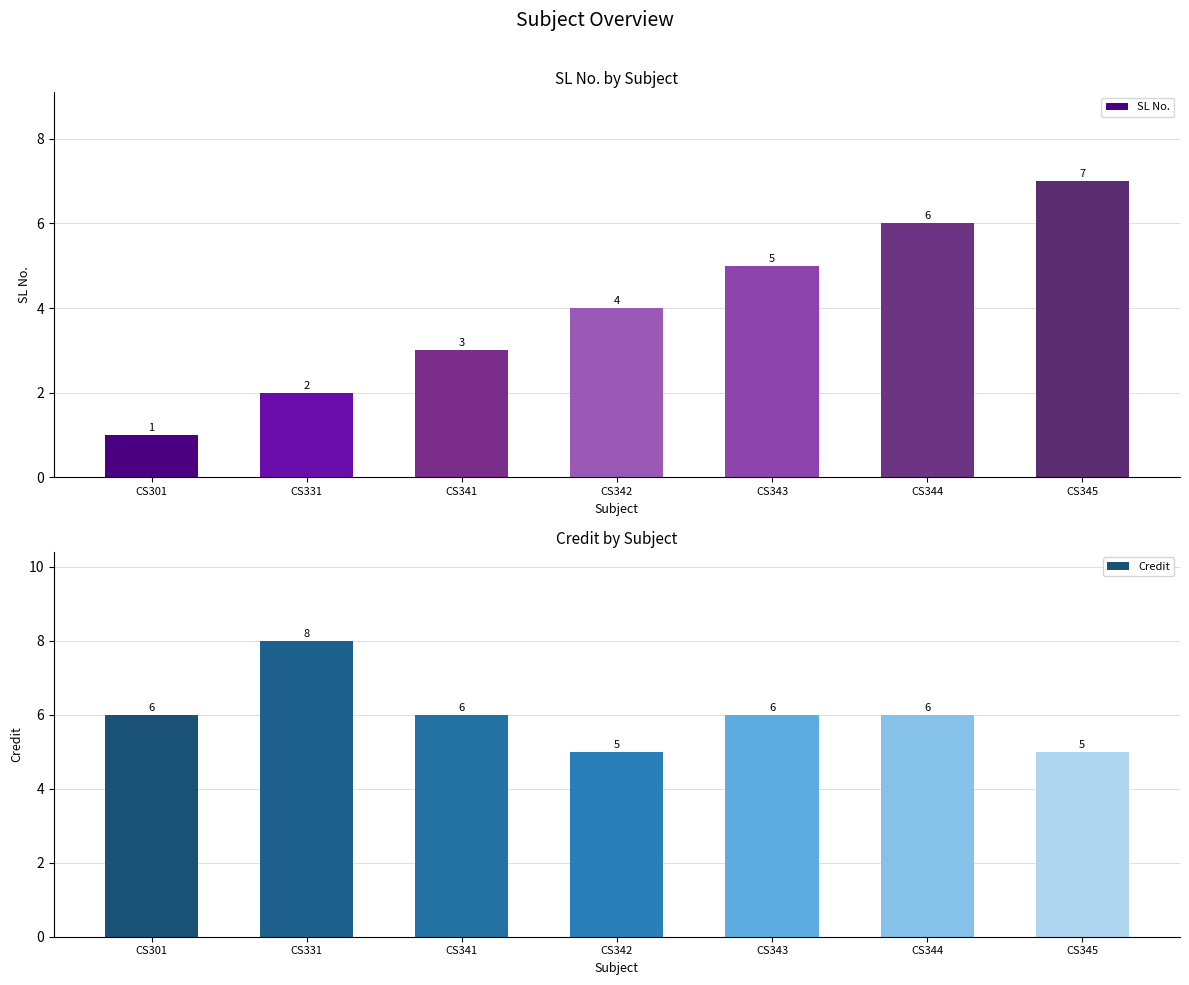

How many Credit values are between 5 and 6?

6